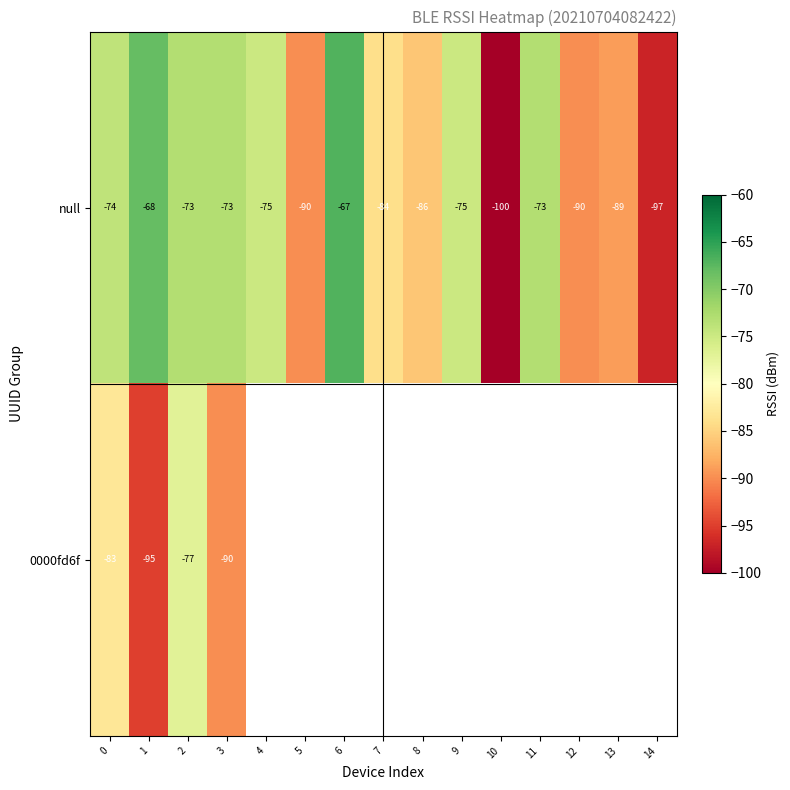

What is the difference between the maximum and minimum values in the null series?

33